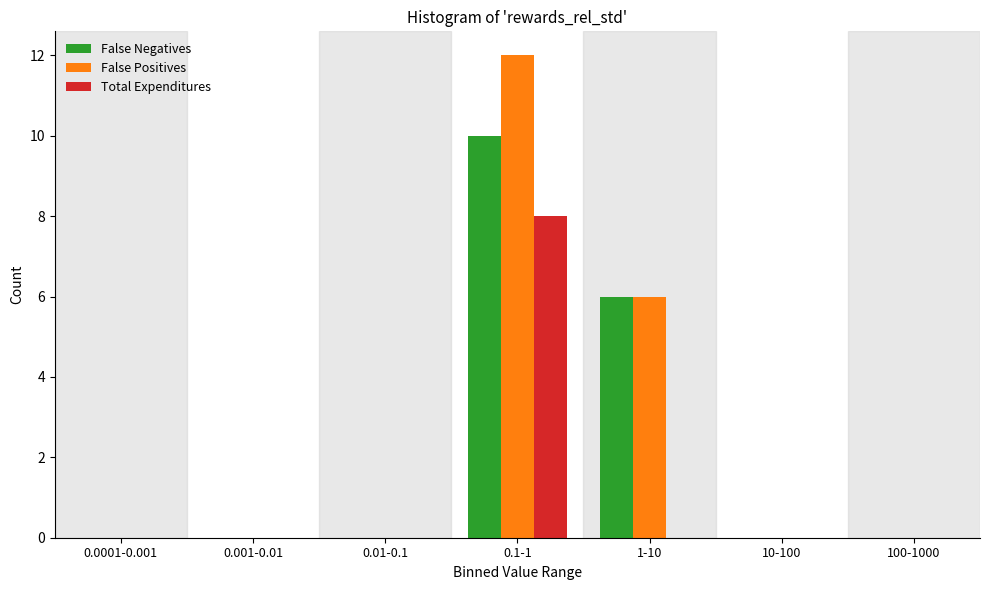

Reading left to right, transcribe all the data shown in this chart.

False Negatives: 0.0001-0.001=0	0.001-0.01=0	0.01-0.1=0	0.1-1=10	1-10=6	10-100=0	100-1000=0
False Positives: 0.0001-0.001=0	0.001-0.01=0	0.01-0.1=0	0.1-1=12	1-10=6	10-100=0	100-1000=0
Total Expenditures: 0.0001-0.001=0	0.001-0.01=0	0.01-0.1=0	0.1-1=8	1-10=0	10-100=0	100-1000=0